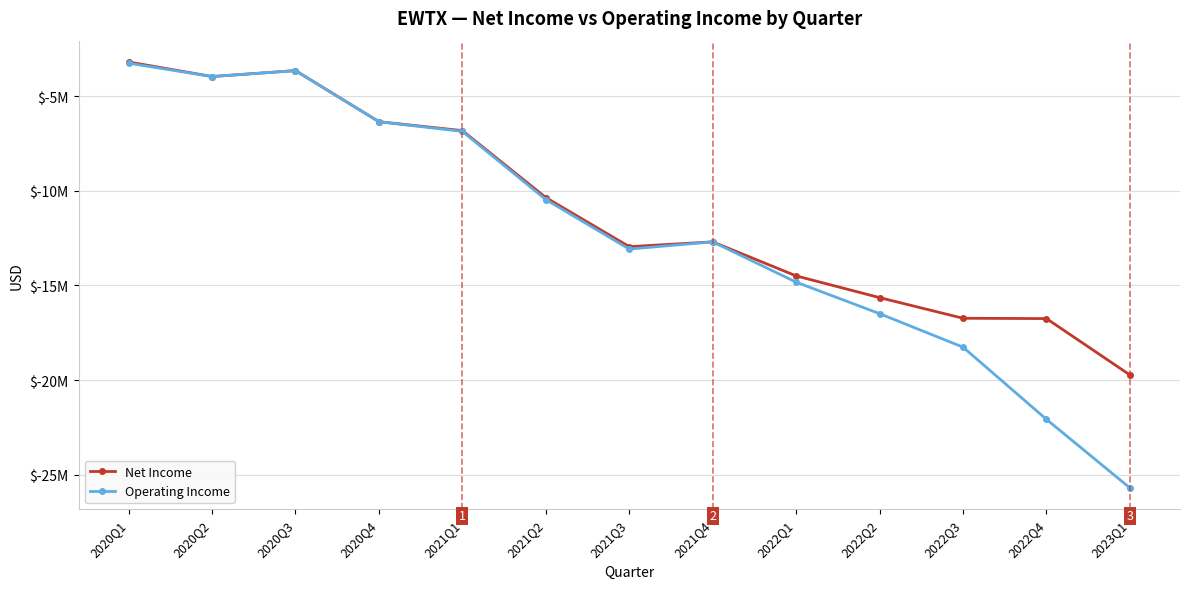

Reading left to right, what are all the values shown in this chart?

Net Income: -3185000	-3954000	-3642000	-6342000	-6815000	-10353000	-12949000	-12696000	-14494000	-15643000	-16734000	-16751000	-19731000
Operating Income: -3248000	-3957000	-3643000	-6344000	-6857000	-10460000	-13076000	-12696000	-14826000	-16491000	-18262000	-22079000	-25704000